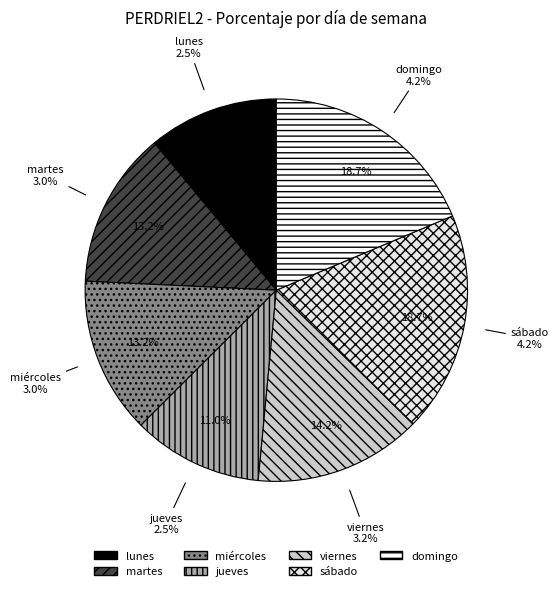

What is the largest slice in the pie chart?

sábado